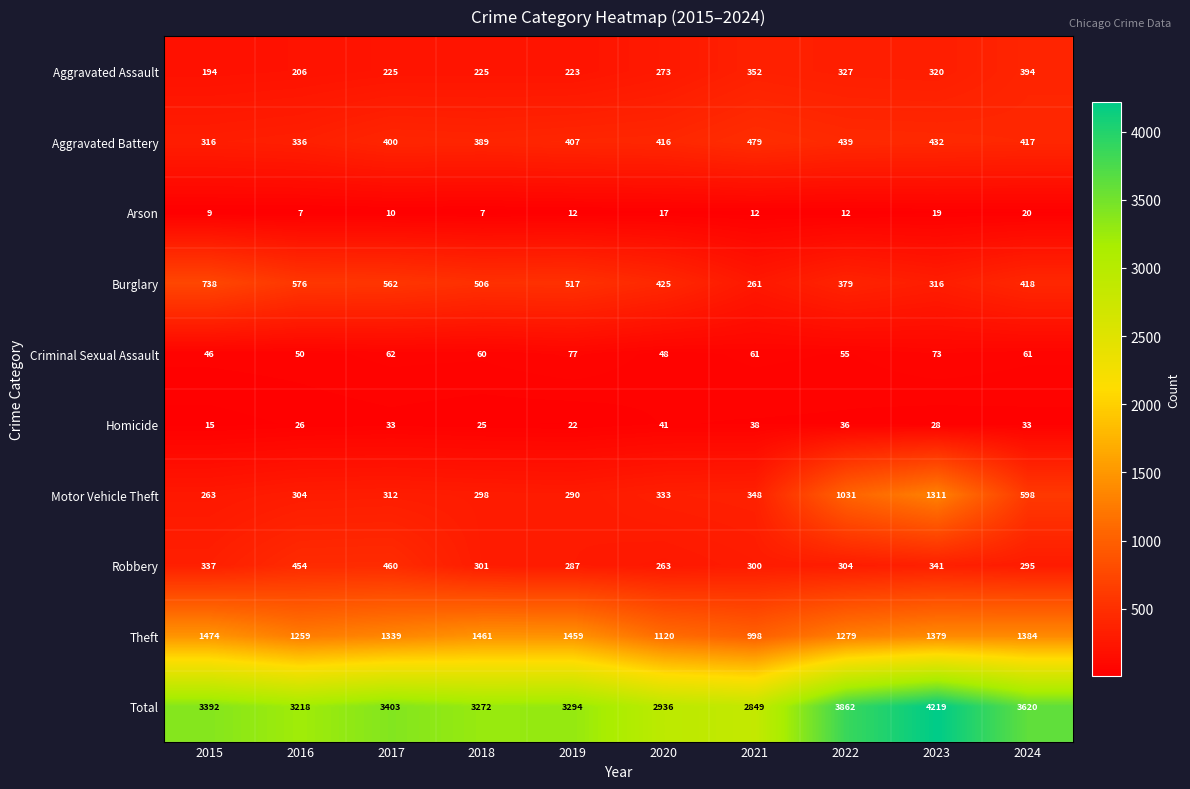

What is the minimum value shown in the chart?

7